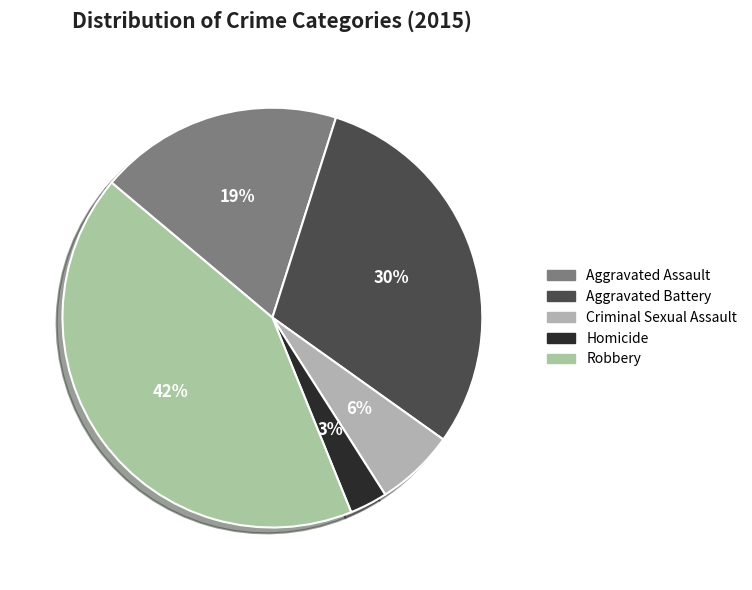

What percentage is the Criminal Sexual Assault slice, to the nearest percent?

6%